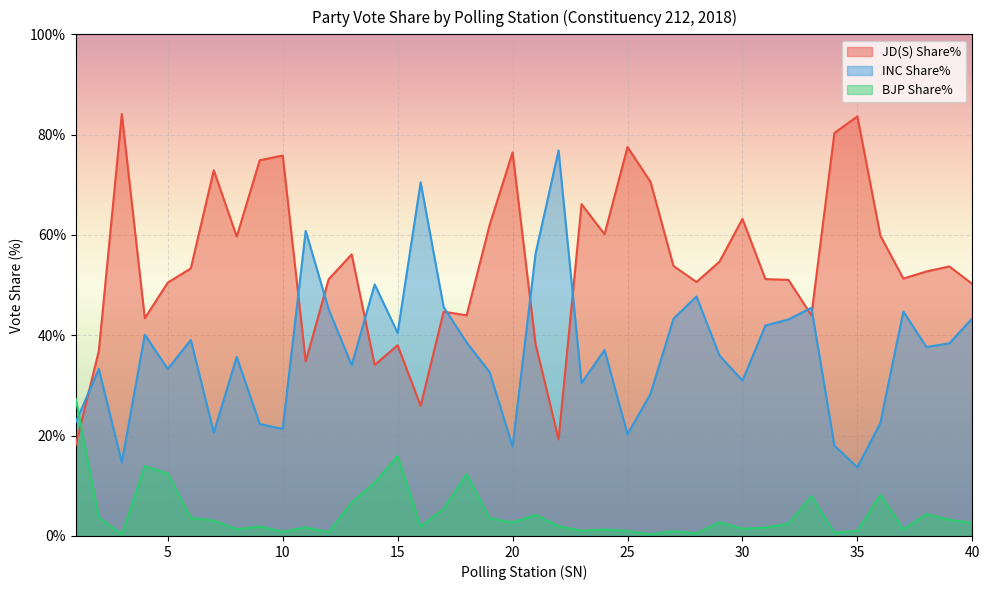

List the series in order of their peak value, lowest first.

BJP Share%, INC Share%, JD(S) Share%